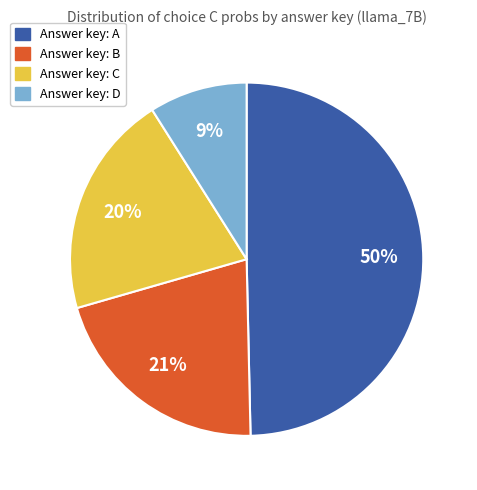

To the nearest percent, what is the difference between the largest and smallest slice percentages?

41%